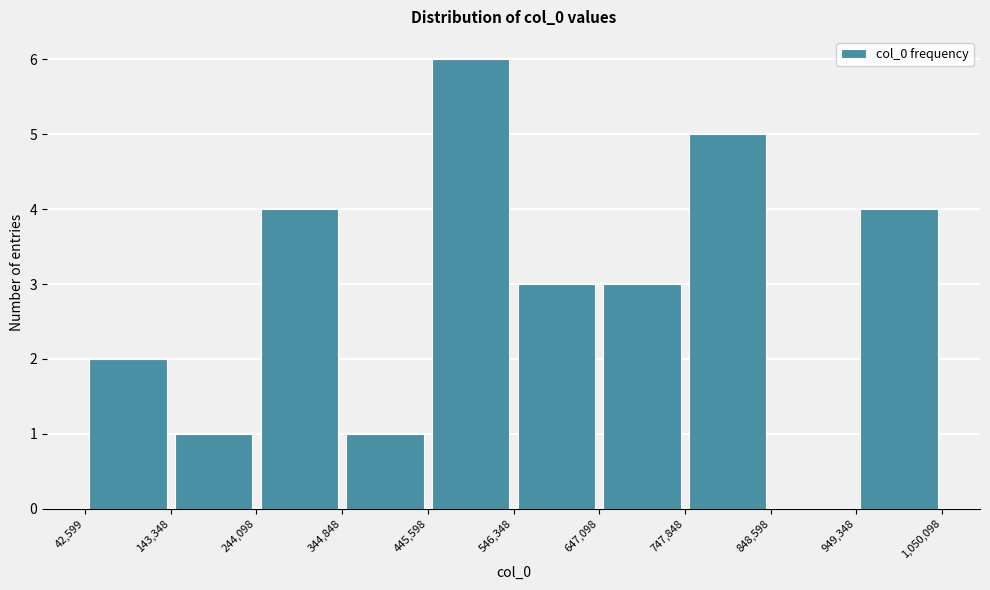

Over which range of the x-axis is the bar tallest?

445,598 to 546,348